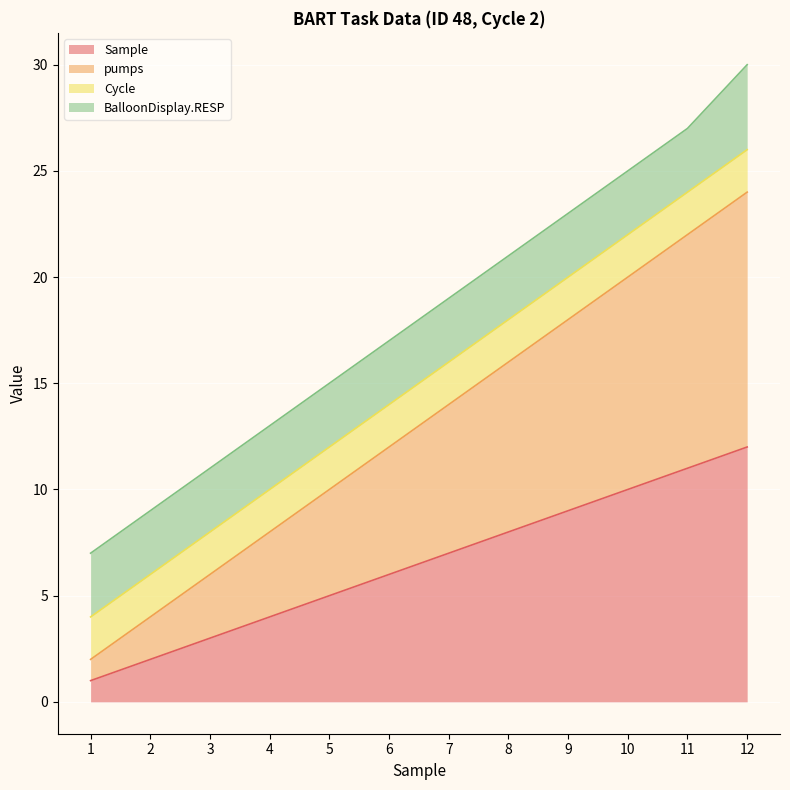

Does the chart display data point markers on the line(s)?

No